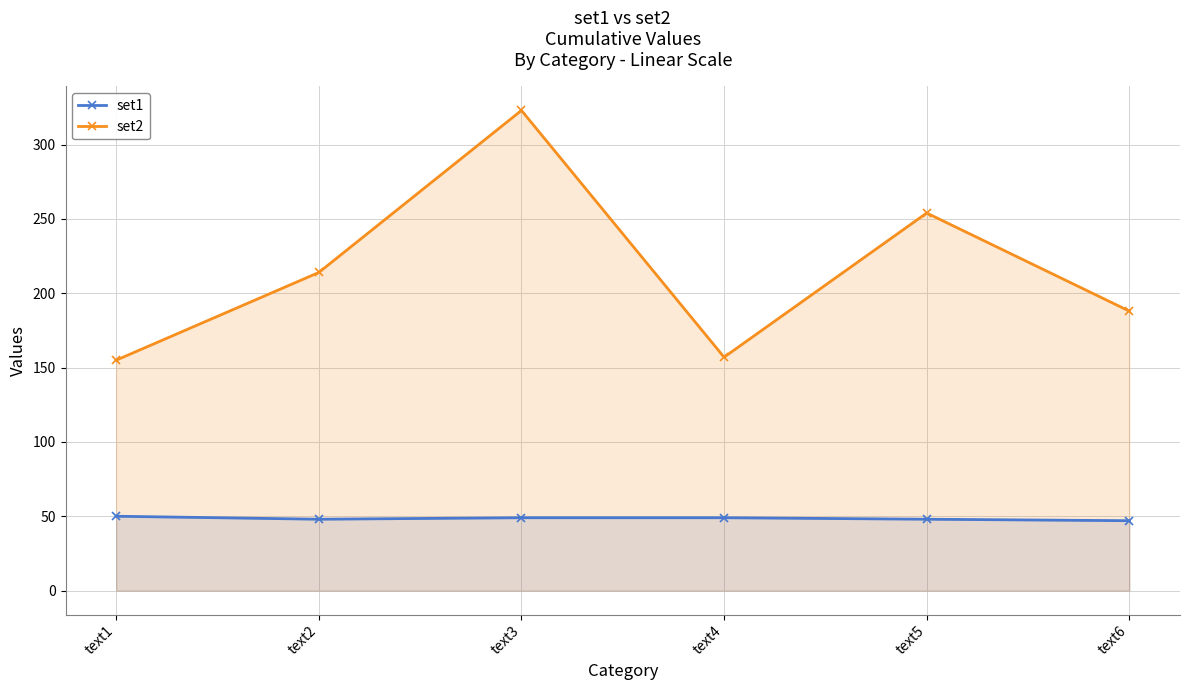

How many lines are shown in the chart?

2